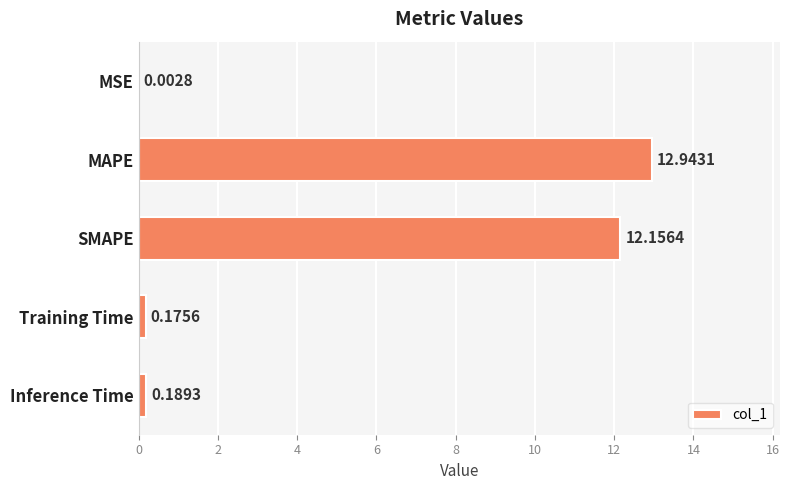

Does the chart contain stacked bars?

No